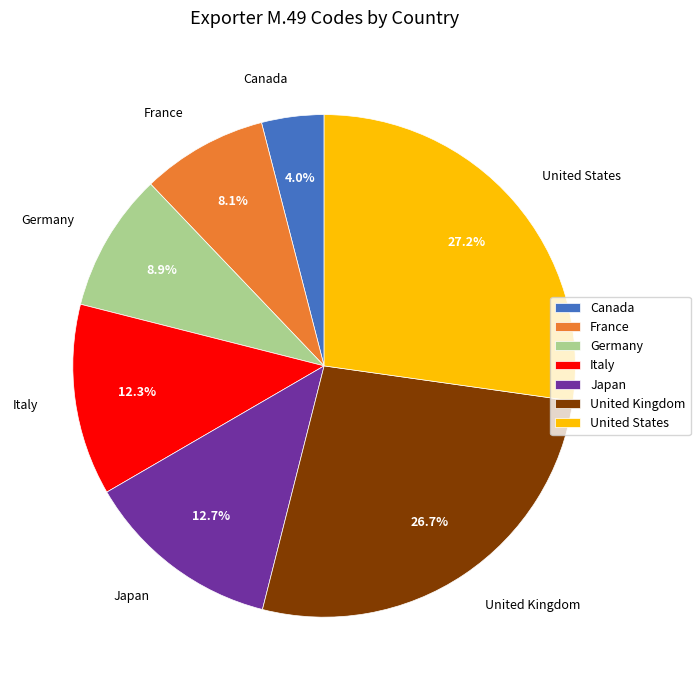

Combined, do Italy and Canada account for over 50%?

No